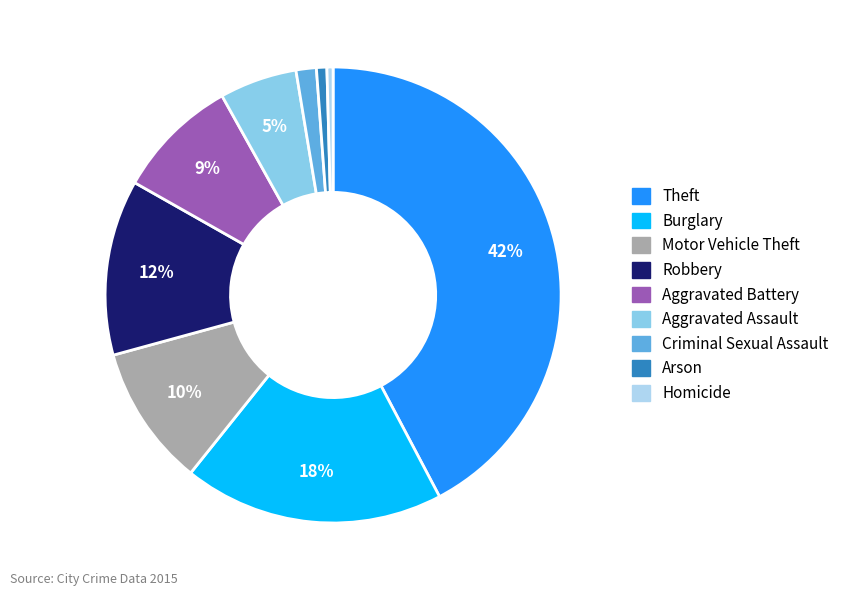

Which category has the biggest portion of the pie?

Theft